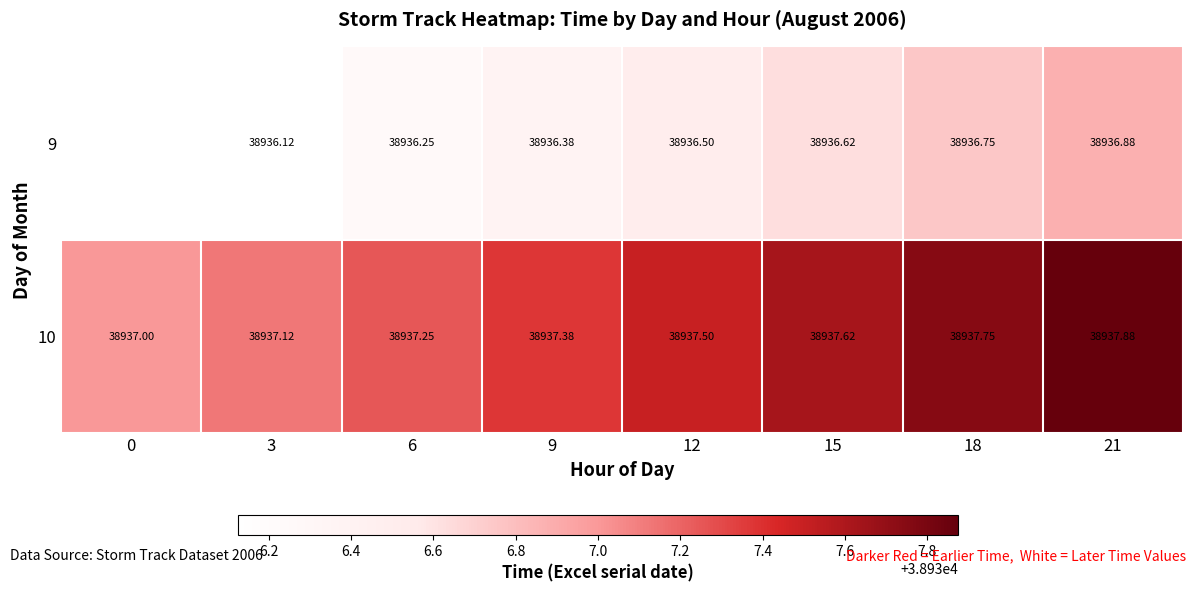

Which category has the highest value across all series?

21